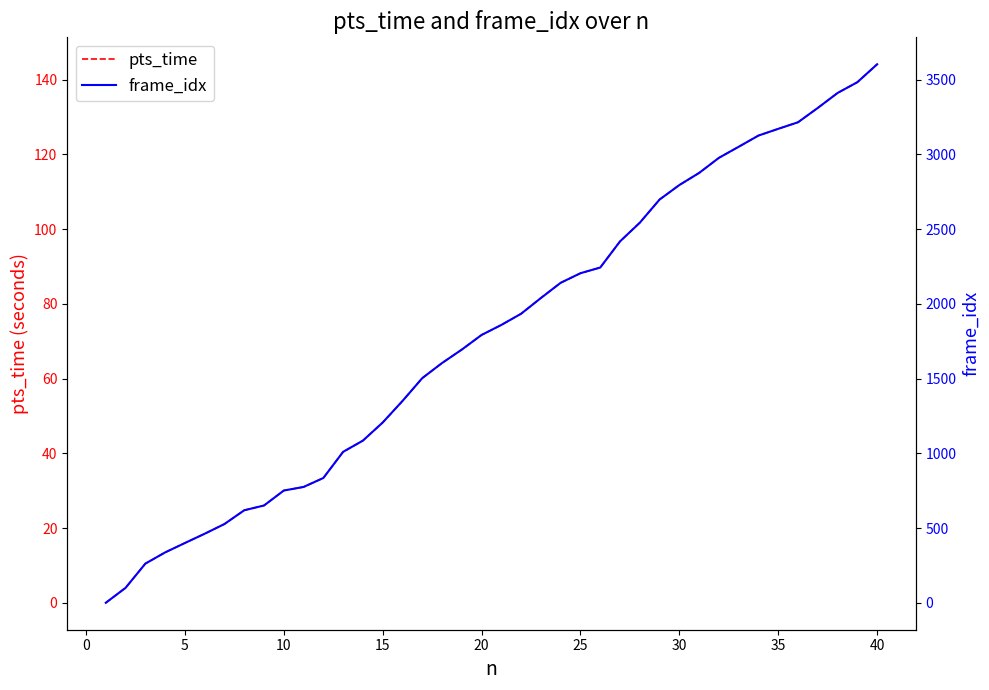

The pts_time series shows 71.7 at 20. True or false?

True